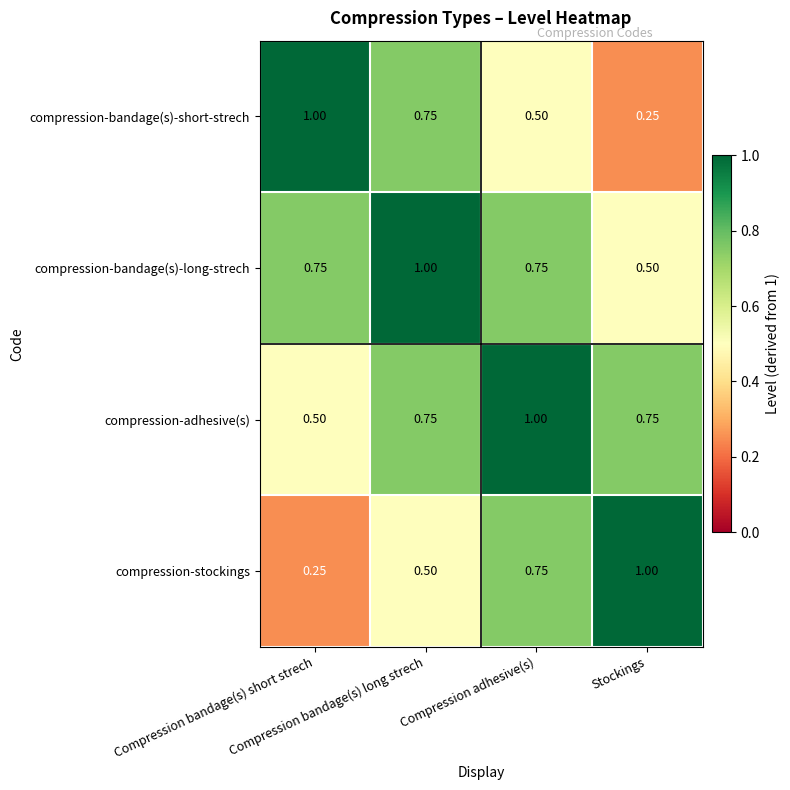

At how many categories does at least one series exceed 0?

4